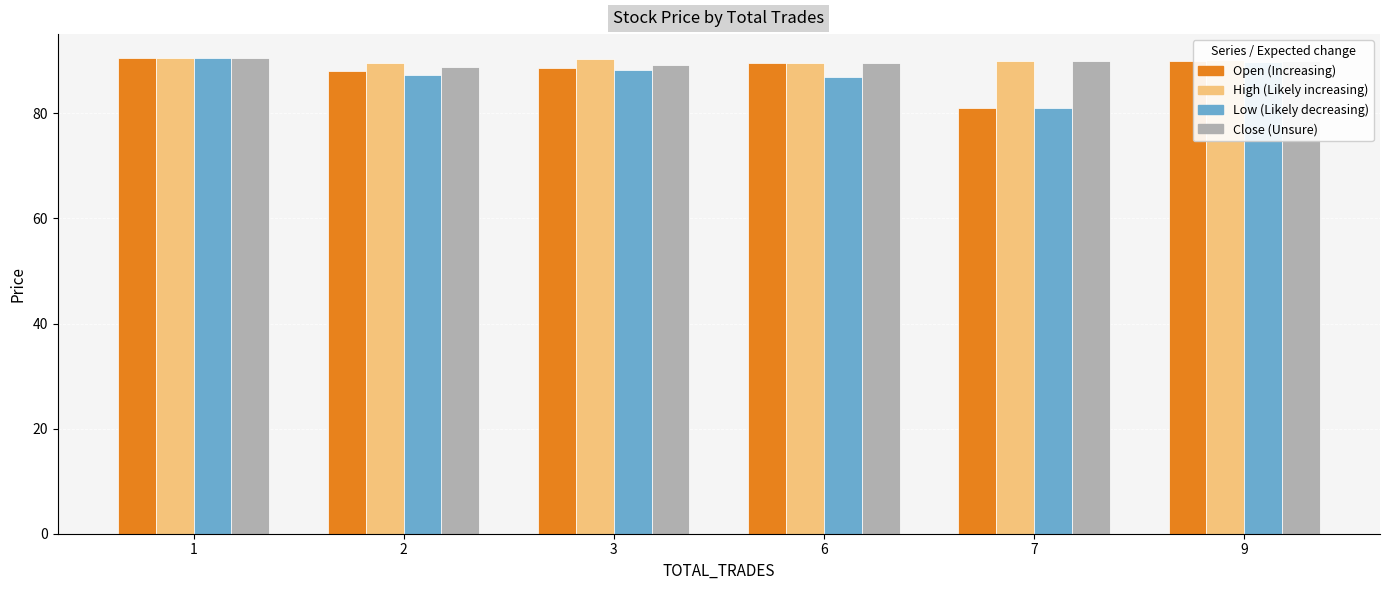

At which category does the chart reach its minimum across all series?

7